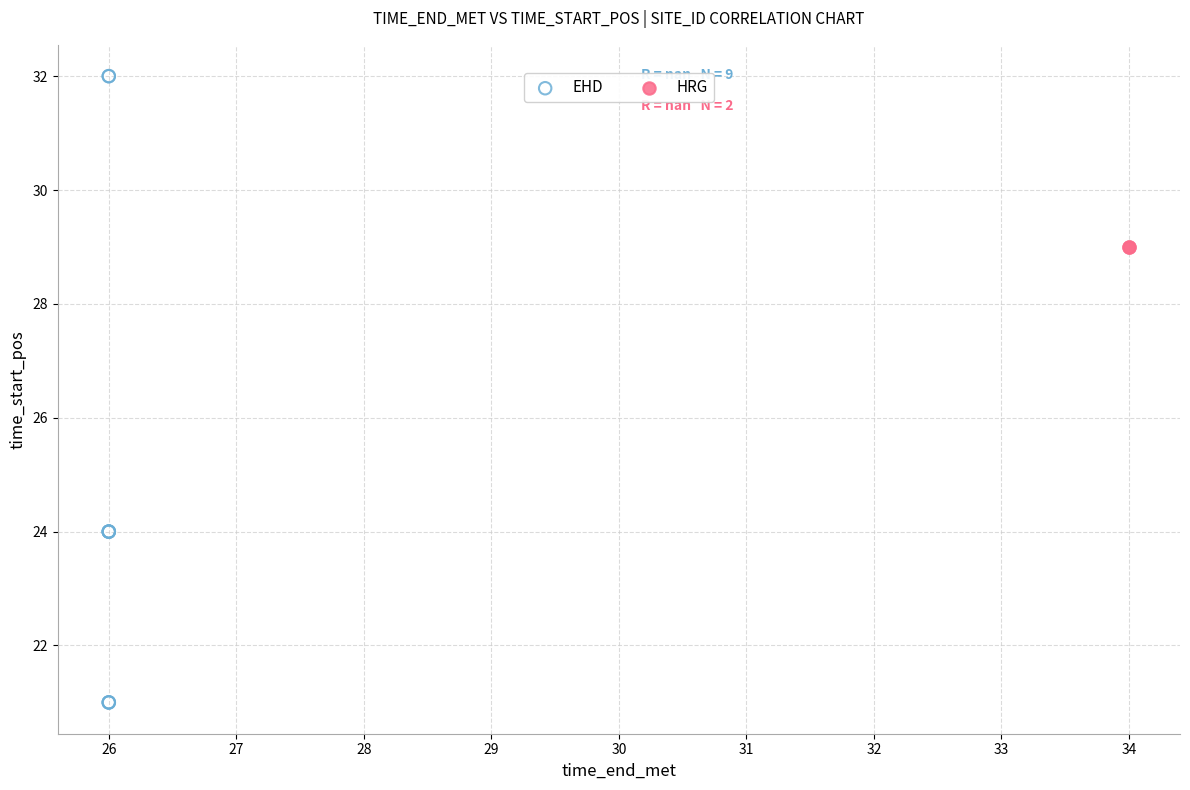

What are all the series names shown in the legend?

EHD, HRG